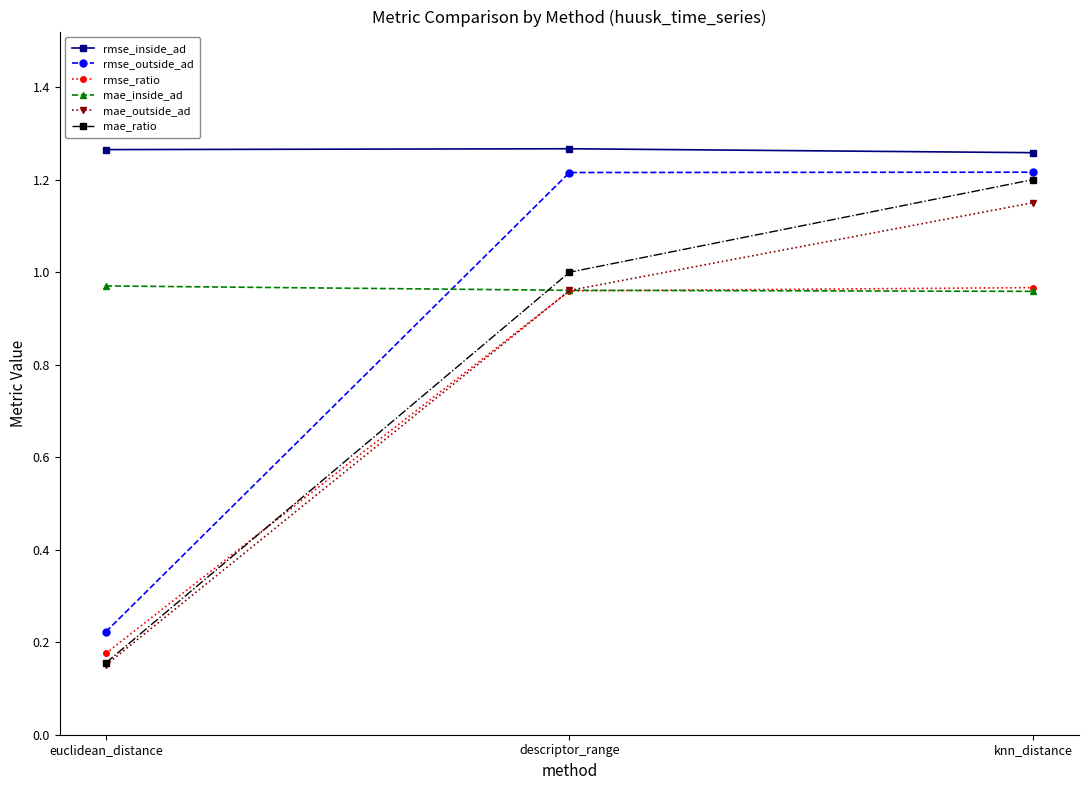

List the labels in order of mae_outside_ad value, largest first.

knn_distance, descriptor_range, euclidean_distance